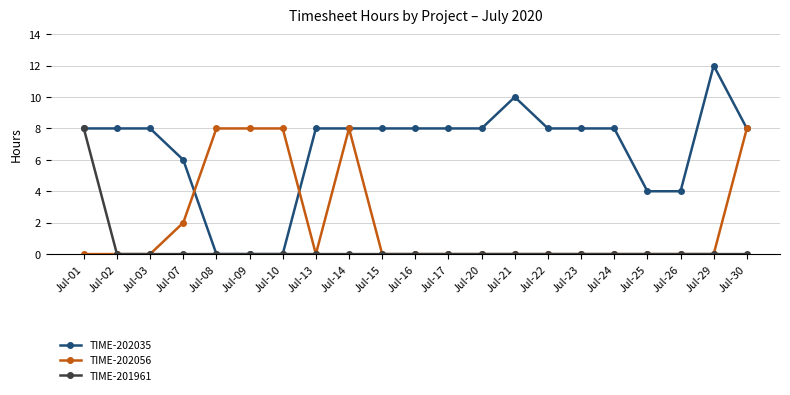

How many categories are shown in the chart?

21